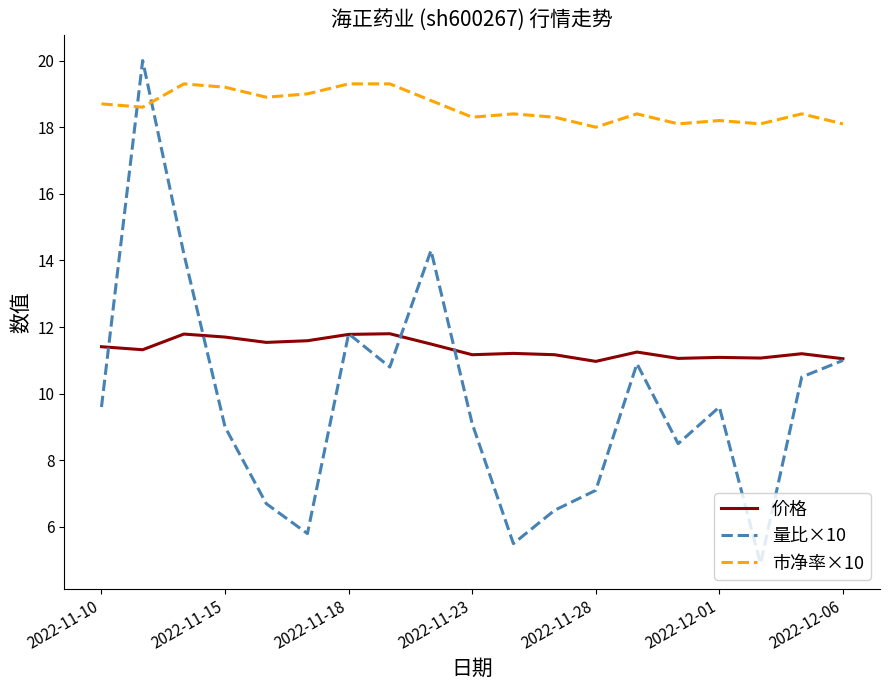

List the series in order of their peak value, lowest first.

价格, 市净率×10, 量比×10